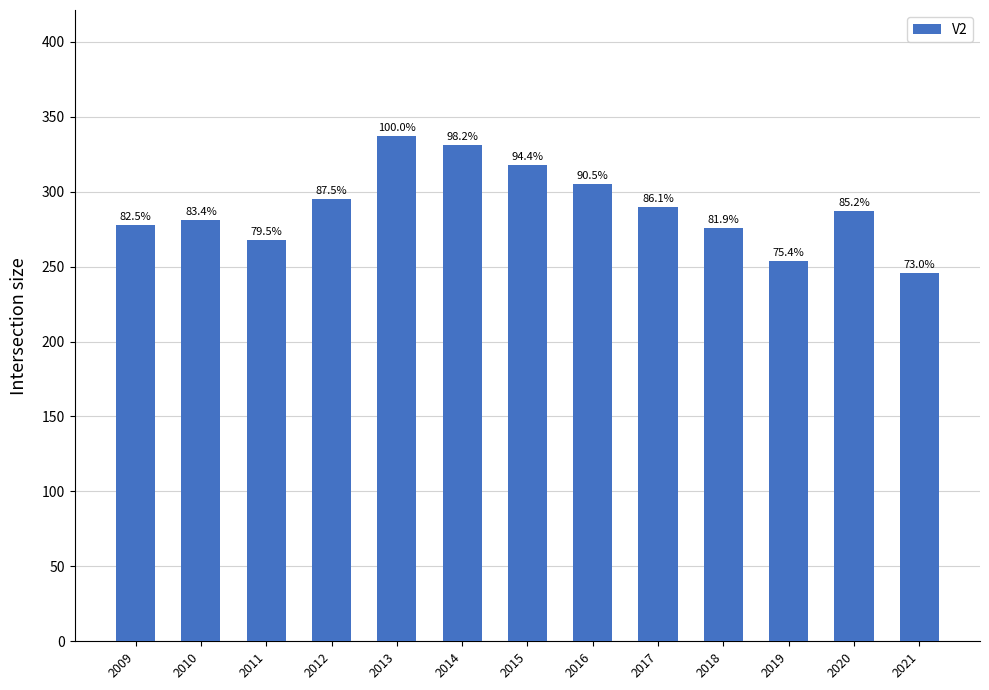

How many bars are there in total?

13